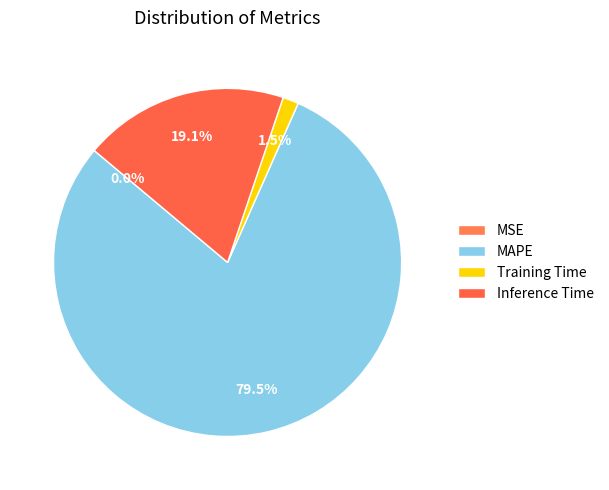

Which category has the smallest portion of the pie?

MSE